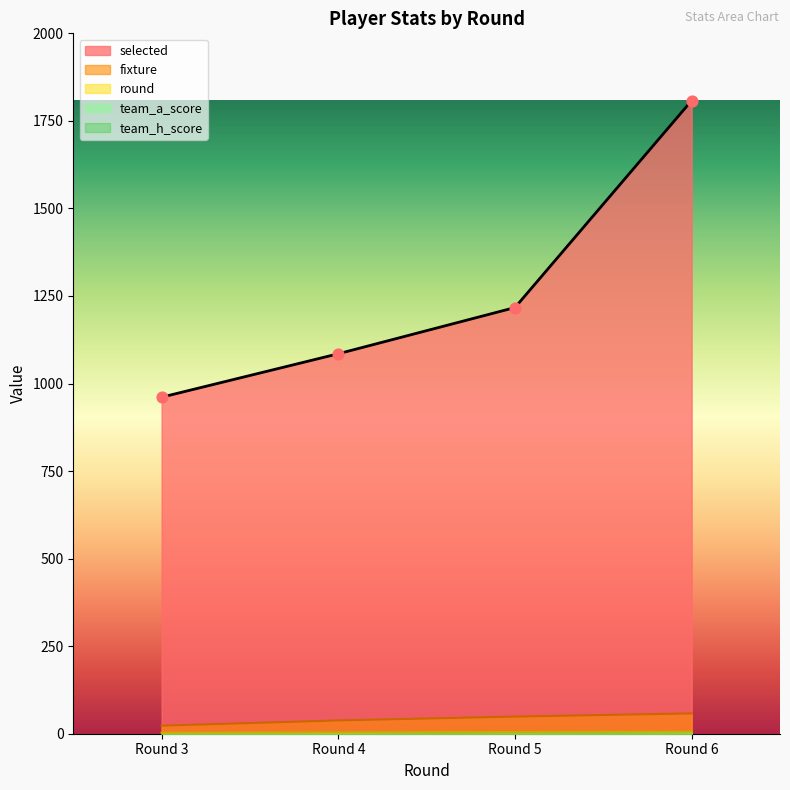

At which category is the sum across all series the highest?

Round 6